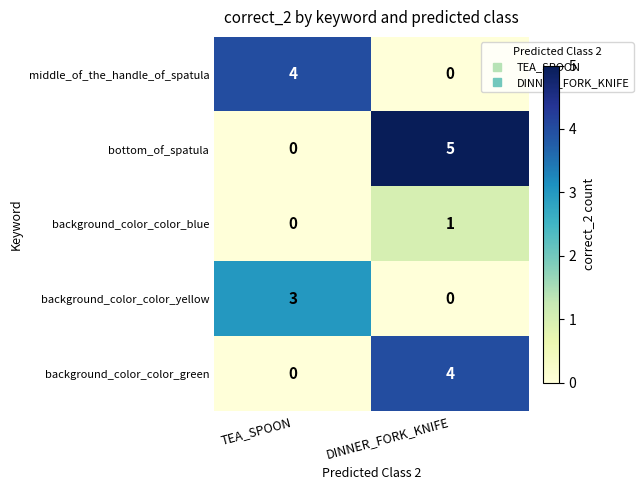

Between TEA_SPOON and DINNER_FORK_KNIFE, which series saw the biggest shift?

bottom_of_spatula